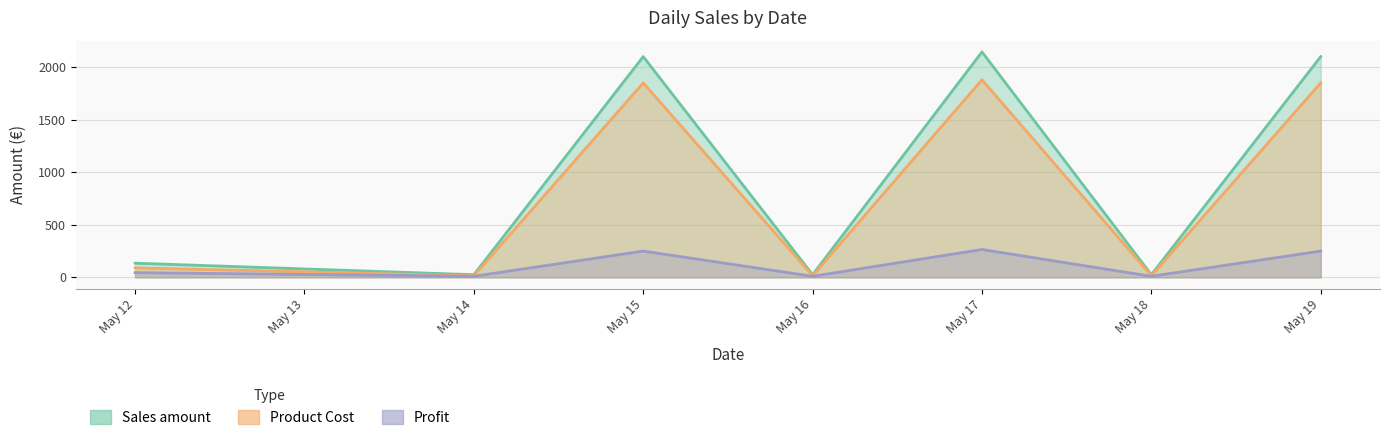

Which series has the largest total across all categories?

Sales amount